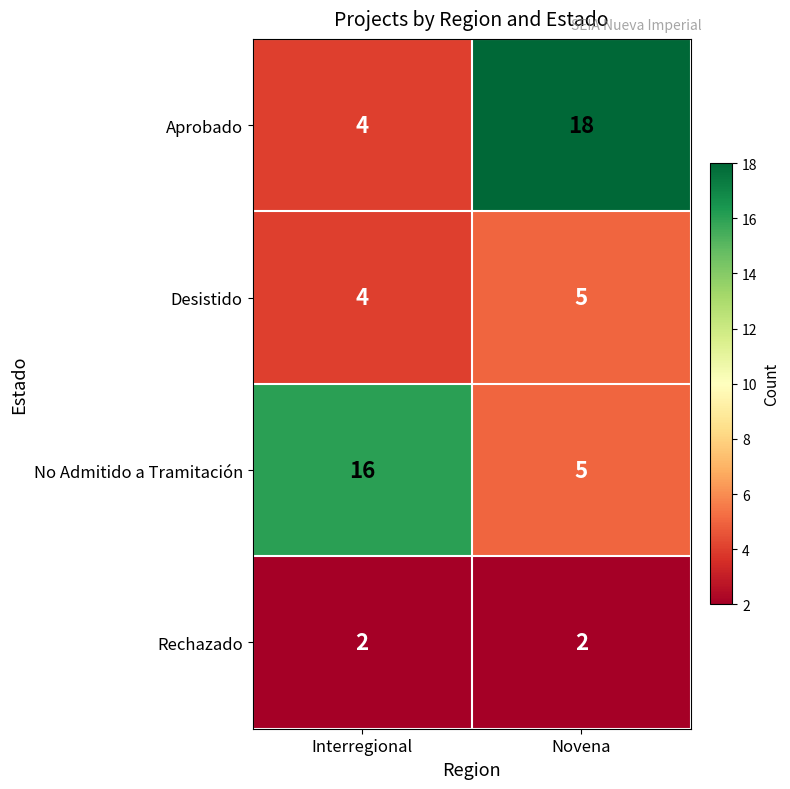

The value of Rechazado at Novena is 2. True or false?

True